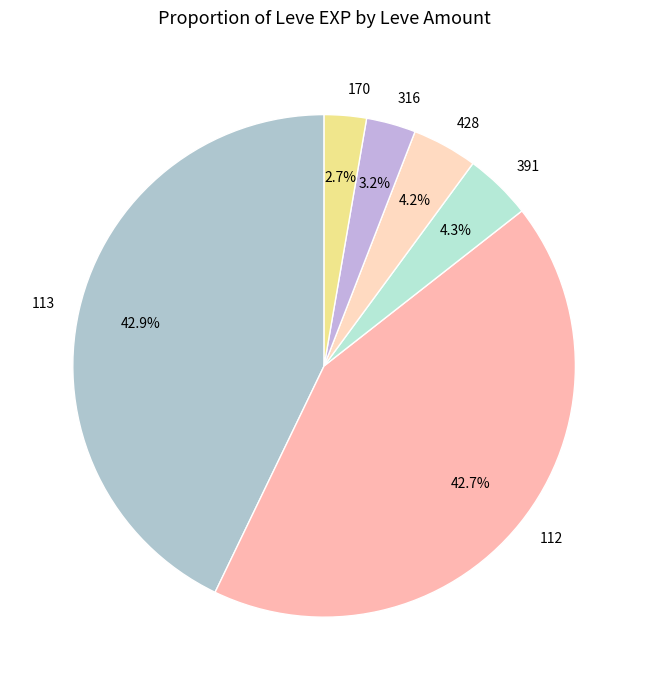

Approximately how many times larger is the value at 316 compared to 391?

0.7